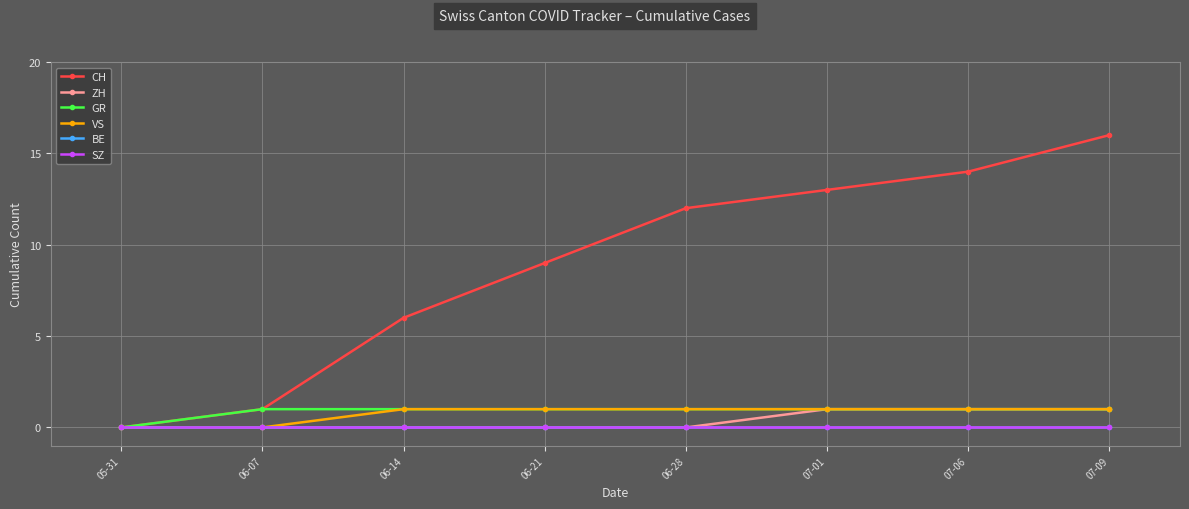

List the series in order of their peak value, highest first.

CH, ZH, GR, VS, BE, SZ